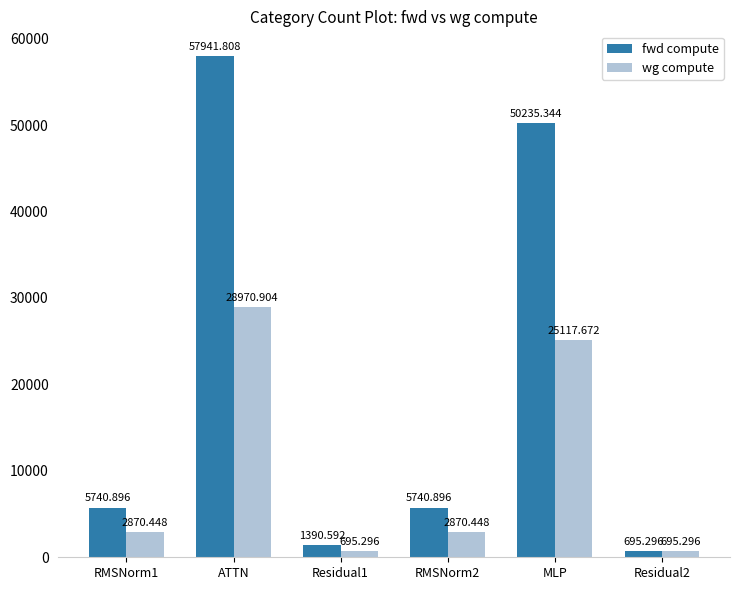

Between Residual1 and MLP, which series saw the biggest shift?

fwd compute